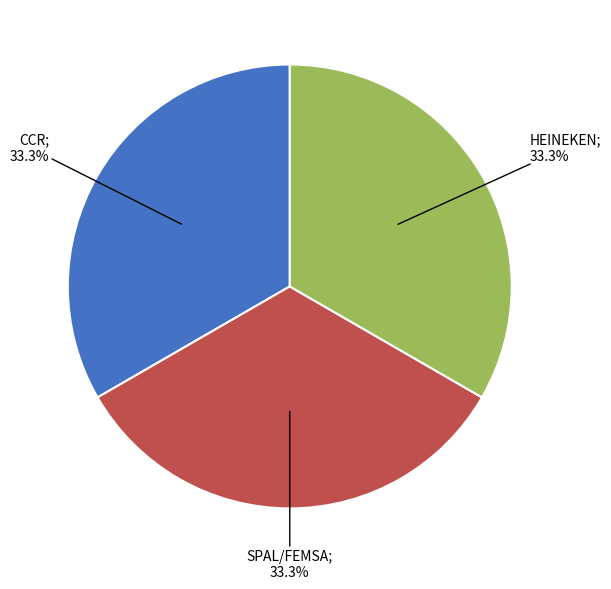

Is there any slice that represents more than half of the pie?

No